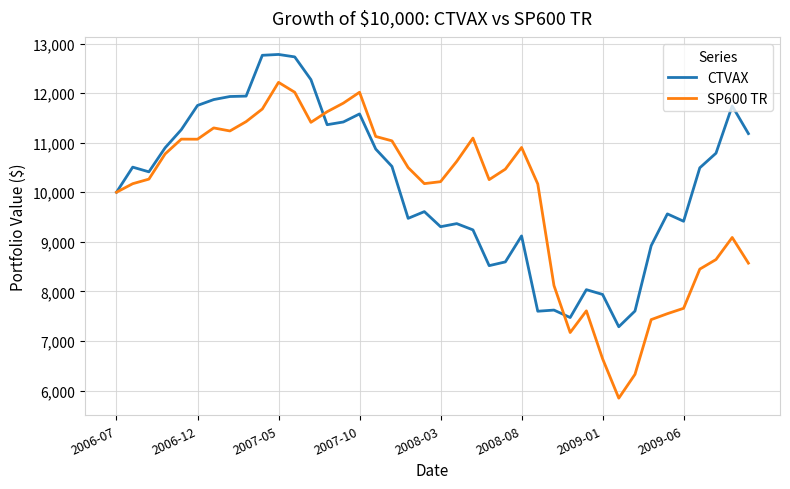

What is the difference between the second highest and second lowest values in the CTVAX series?

5290.5